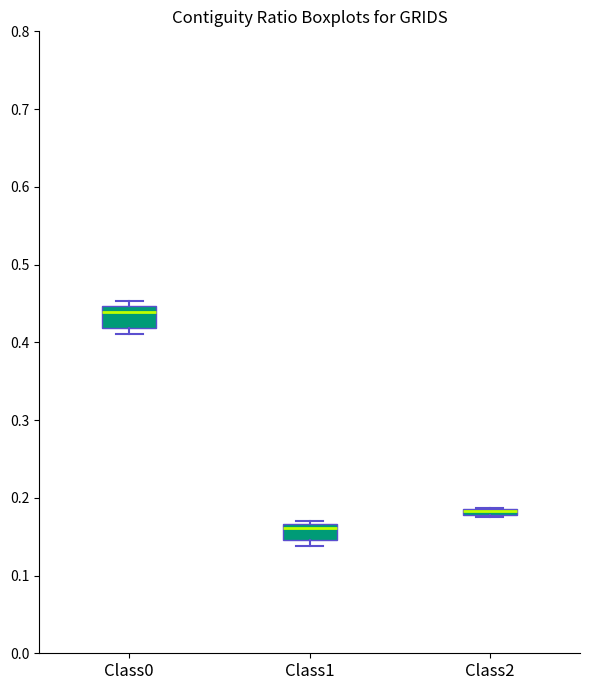

Where is the upper edge of the box for Class0 on the y-axis? The values are not printed on the chart, so give them approximately, as read against the axis.

0.45